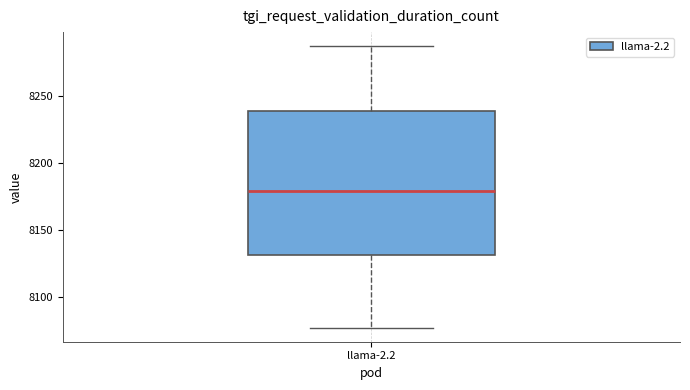

Read this box plot against the y-axis: the position of the median line, the range covered by the box, and the ends of both whiskers. The values are not printed on the chart, so give them approximately, as read against the axis.

median 8180, box 8130 to 8240, whiskers 8075 to 8285